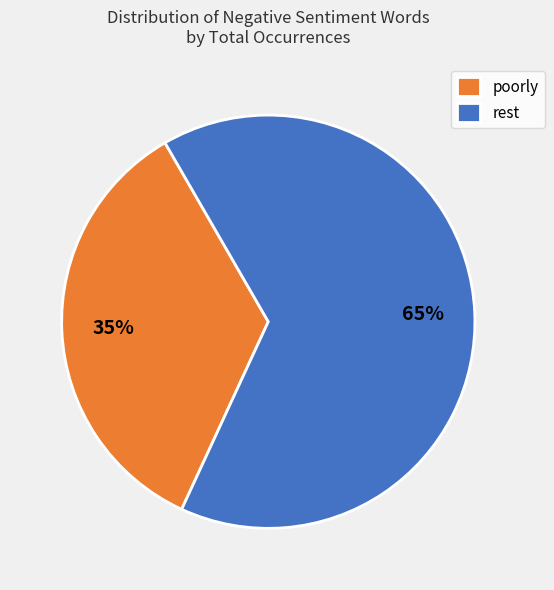

Which has a higher value, poorly or rest?

rest